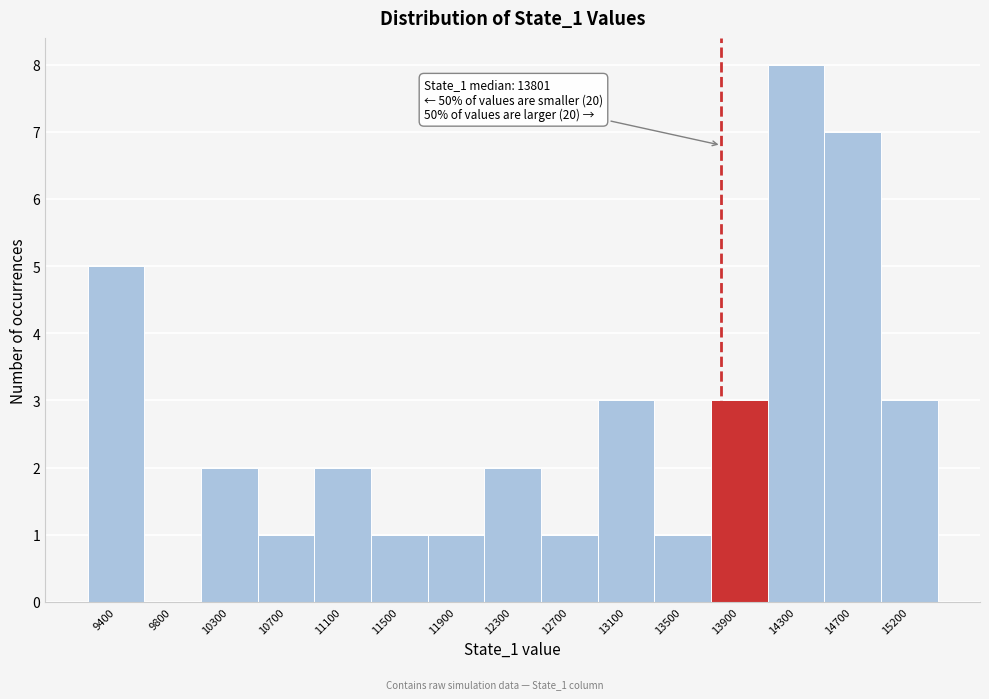

Which range on the x-axis has the tallest bar?

14150 to 14550